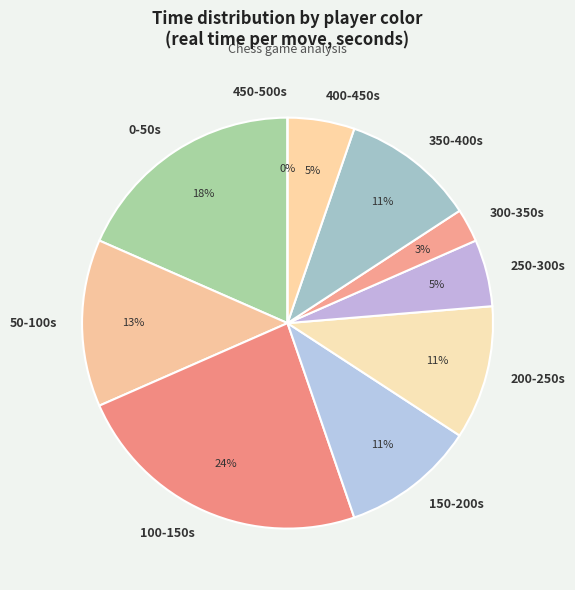

To the nearest percent, what portion does 14 represent?

4%